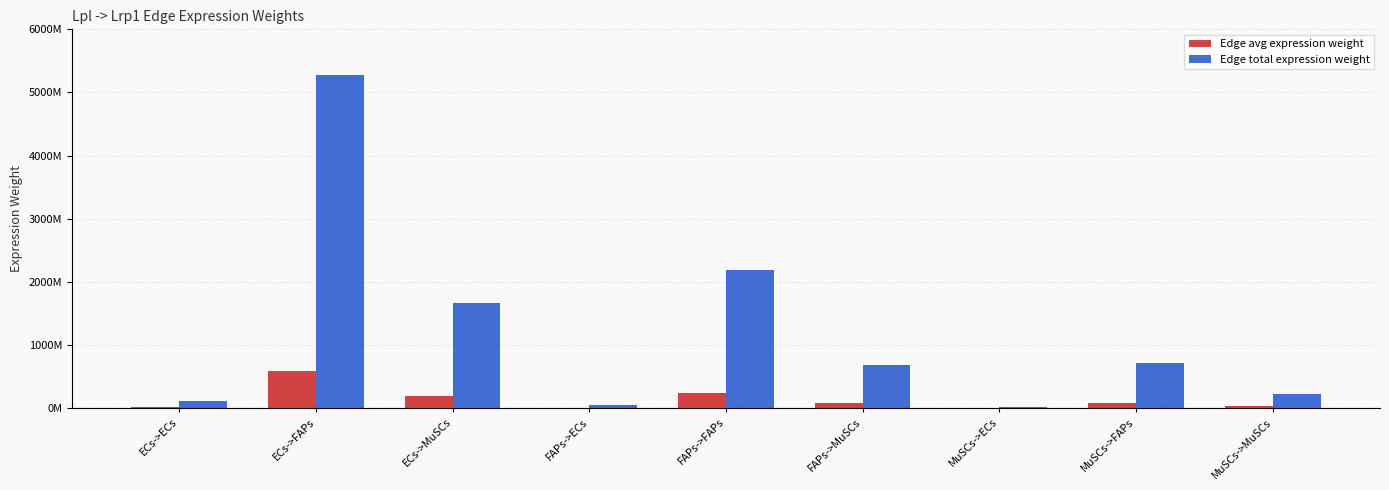

What is the sum of all Edge total expression weight values?

10916167277.2